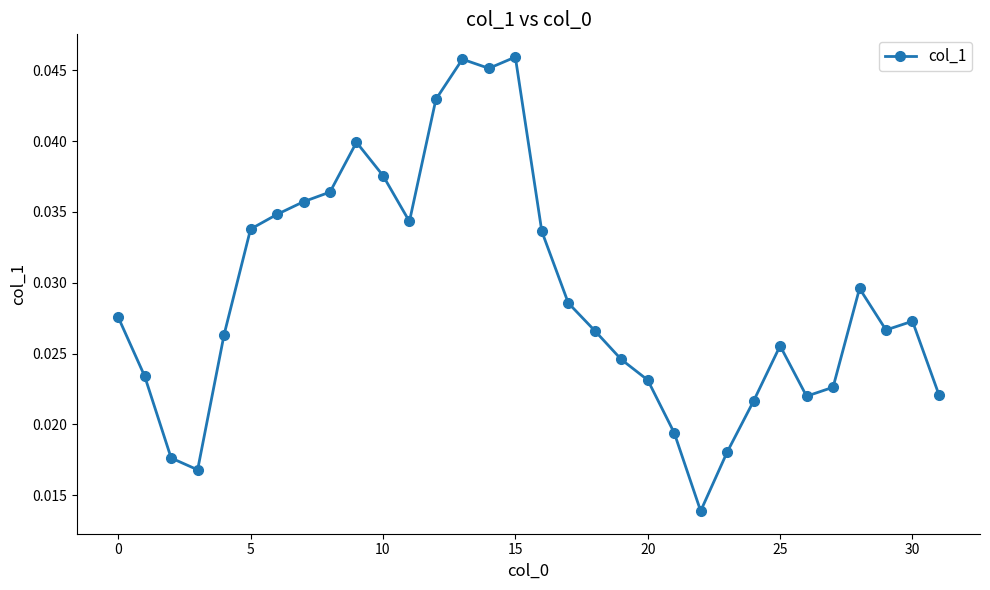

Count the values in the range 0 to 1.

32